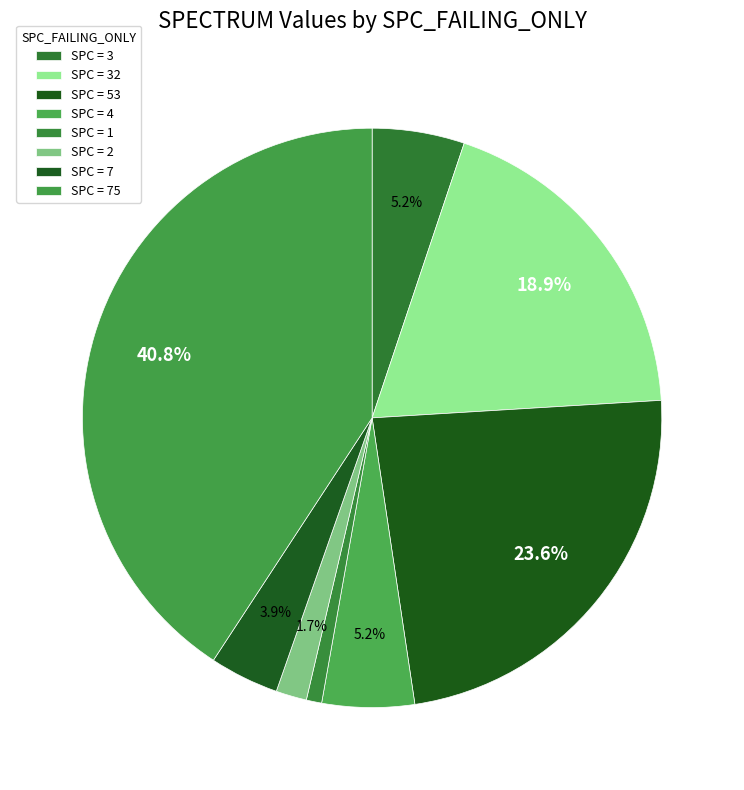

How many slices are in this pie chart?

8